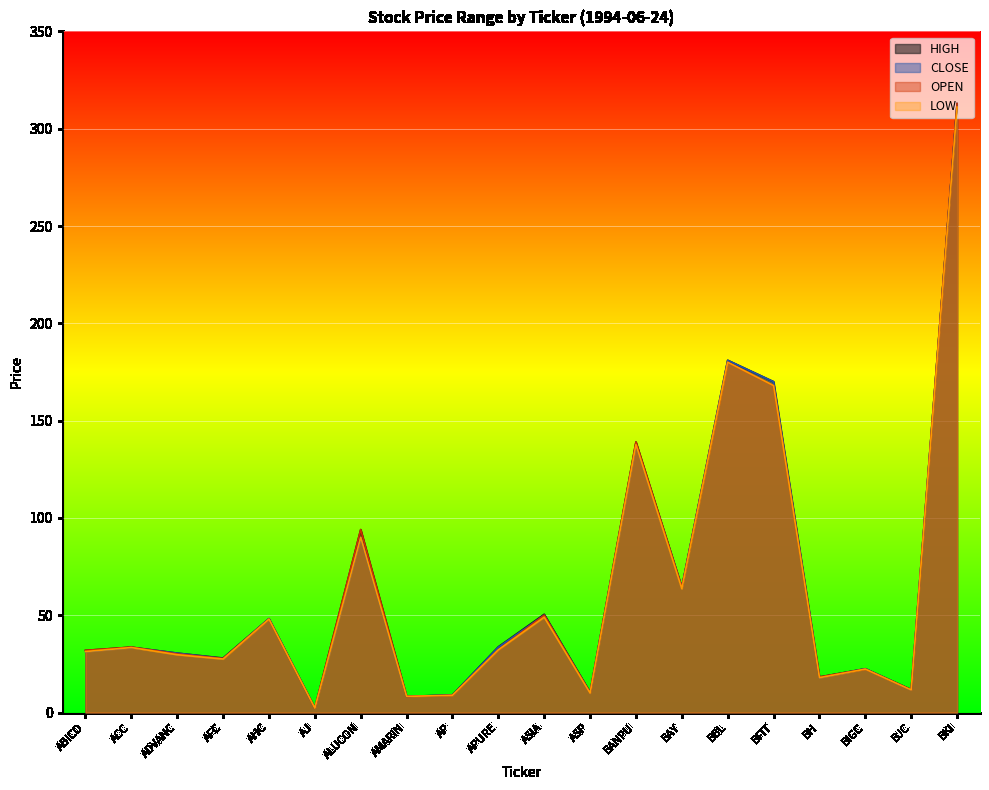

Reading right to left, list all the values displayed in this chart.

HIGH: 312.9	11.8	22.5	18.3	170.0	181.0	64.4	139.0	10.4	50.5	33.8	9.1	8.3	94.0	2.3	48.2	28.0	30.5	33.6	31.9
CLOSE: 312.9	11.6	22.5	17.9	170.0	181.0	64.4	137.7	10.2	50.0	33.6	9.0	8.3	90.0	2.3	48.2	27.8	30.5	33.4	31.3
OPEN: 312.9	11.7	22.3	18.3	168.0	180.0	64.4	139.0	10.2	50.0	32.2	8.9	8.3	94.0	2.3	48.0	27.8	30.1	33.6	31.9
LOW: 311.1	11.6	22.3	17.9	168.0	180.0	63.6	137.7	10.0	49.0	32.2	8.9	8.3	90.0	2.3	48.0	27.5	29.7	33.4	31.3